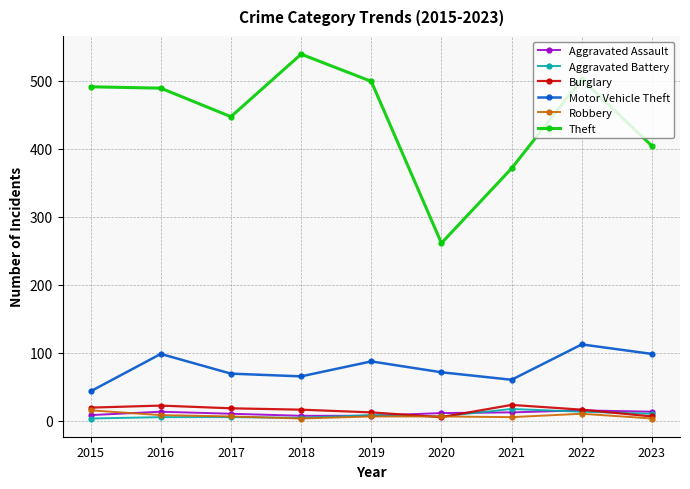

Which series has the widest spread of values?

Theft